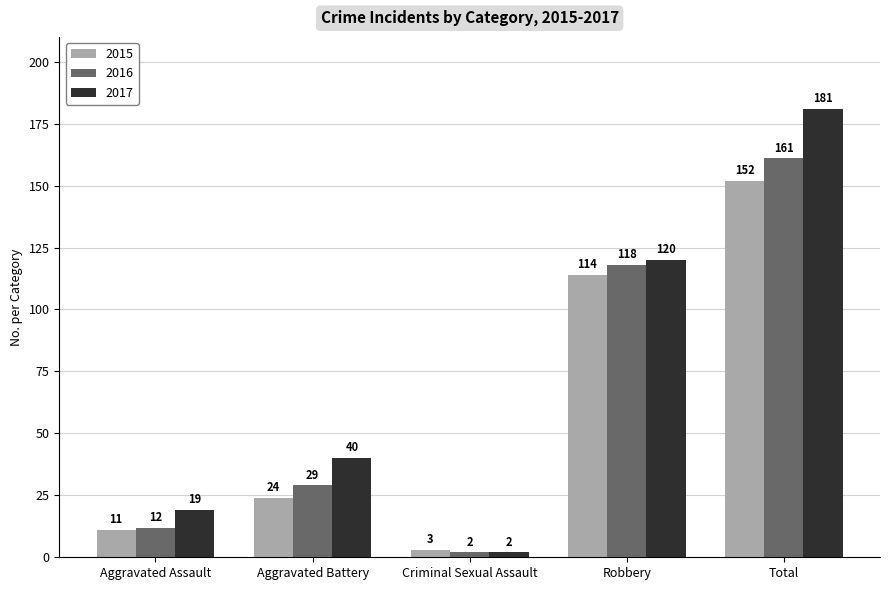

What is the difference between the second highest and minimum values in the 2016 series?

116